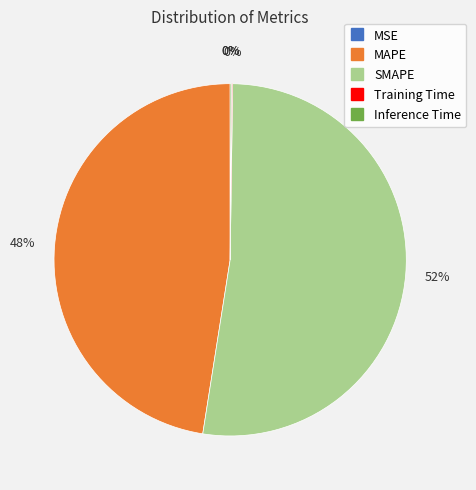

What is the largest slice in the pie chart?

SMAPE